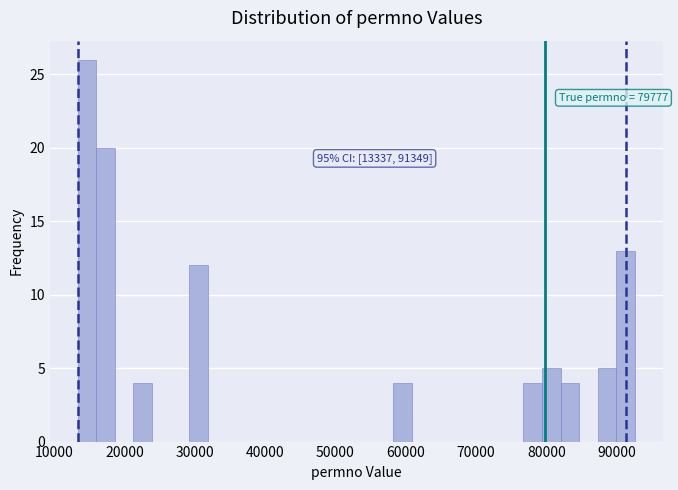

Around what value on the x-axis is the tallest bar? Give the approximate position of its centre, as read against the axis.

15000